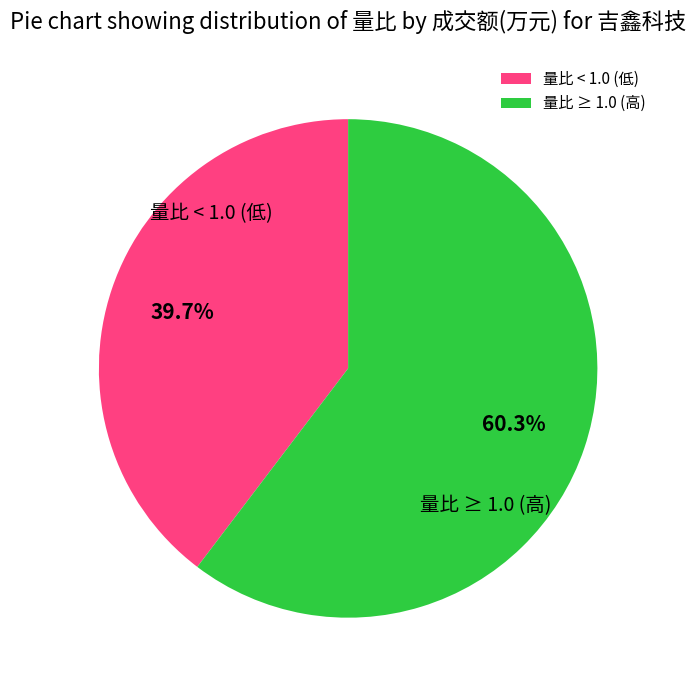

Is there any slice that represents more than half of the pie?

Yes